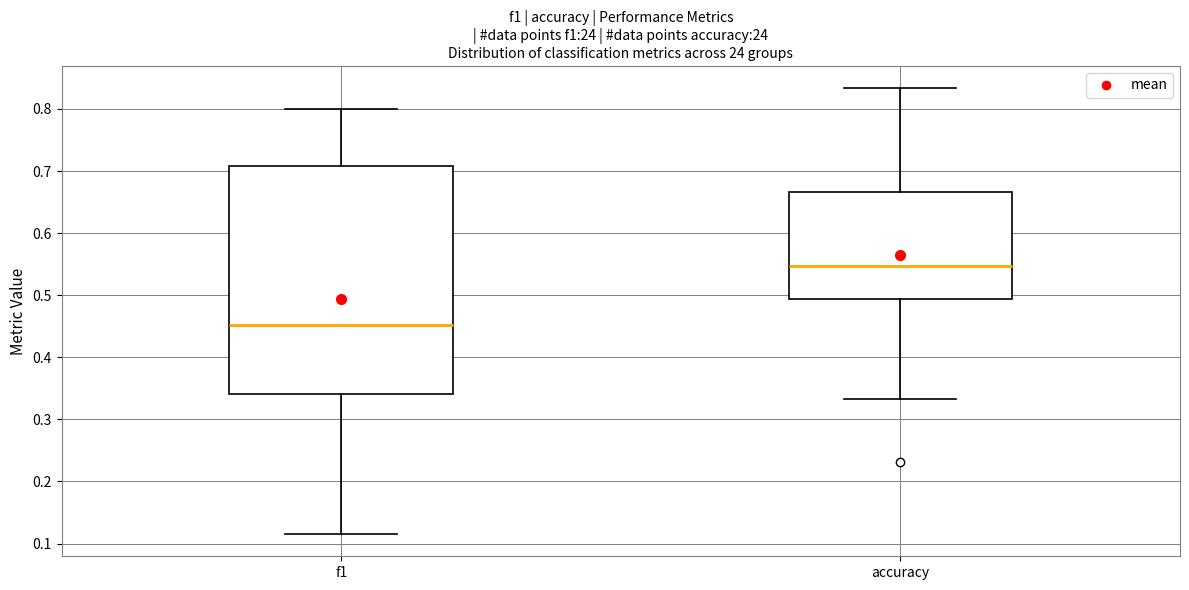

Reading left to right, transcribe this box plot: for each box, give where its median line is, the range the box spans, and where its two whiskers end, as read against the y-axis. The values are not printed on the chart, so give them approximately, as read against the axis.

f1: median 0.45, box 0.34 to 0.71, whiskers 0.12 to 0.80
accuracy: median 0.55, box 0.49 to 0.67, whiskers 0.33 to 0.83